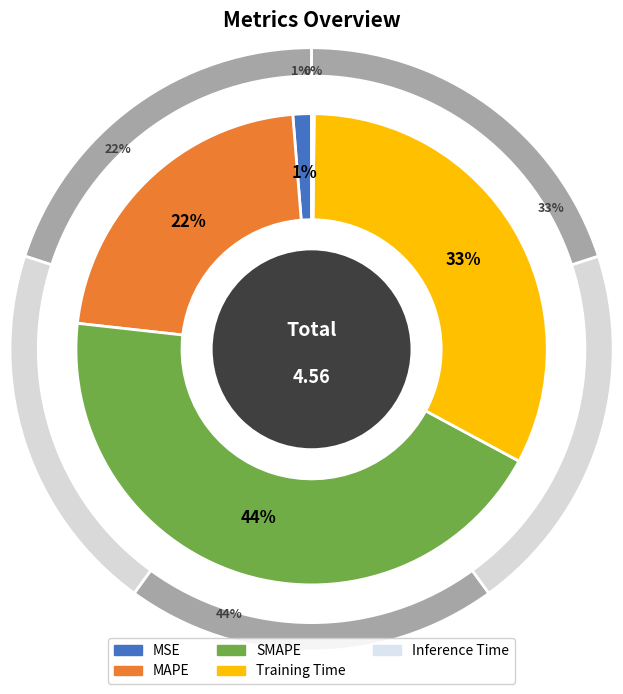

Count the number of slices in the pie.

5